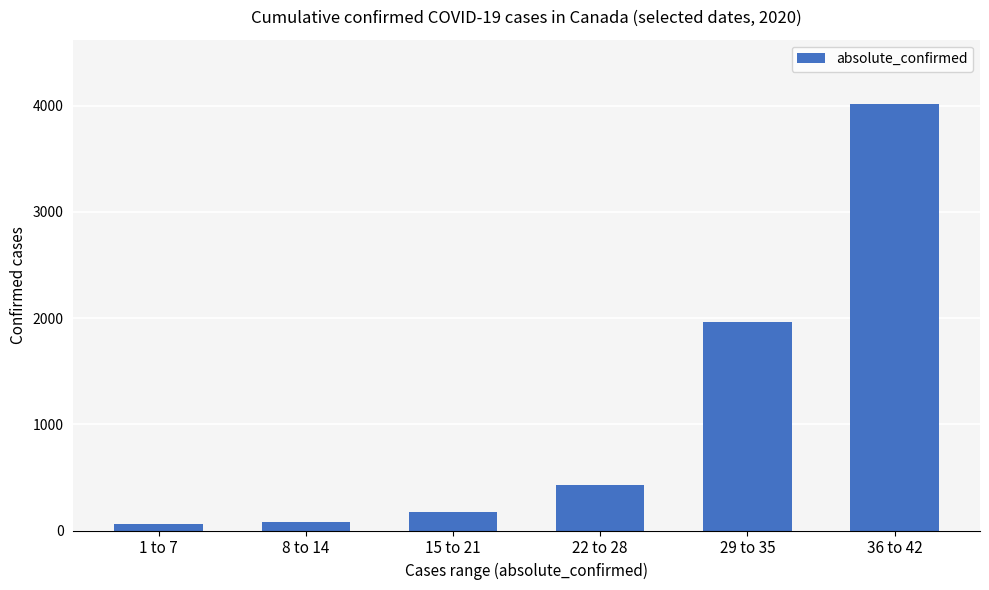

What is the maximum value shown in the chart?

4018